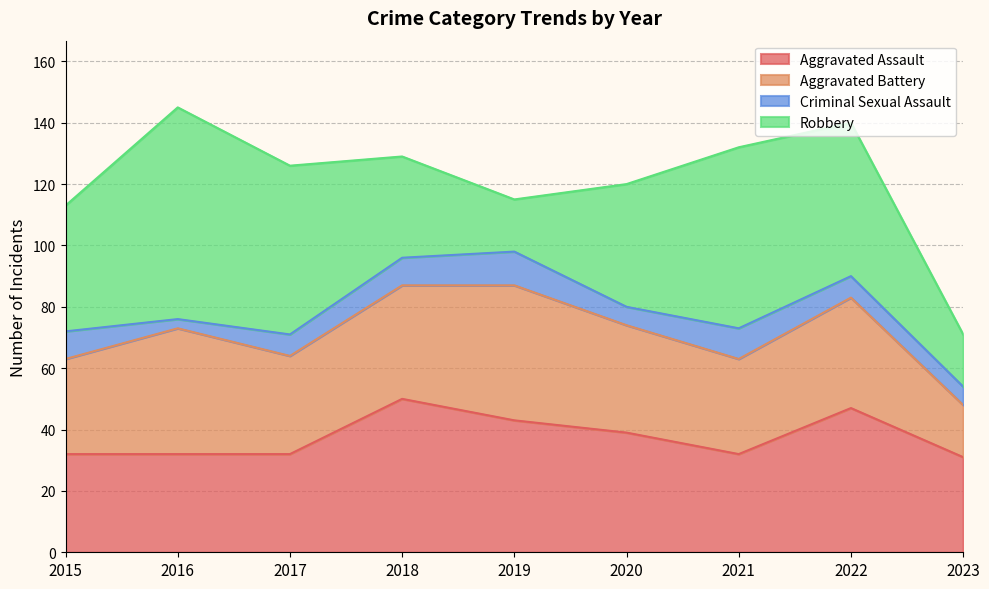

What are all the series names shown in the legend?

Aggravated Assault, Aggravated Battery, Criminal Sexual Assault, Robbery